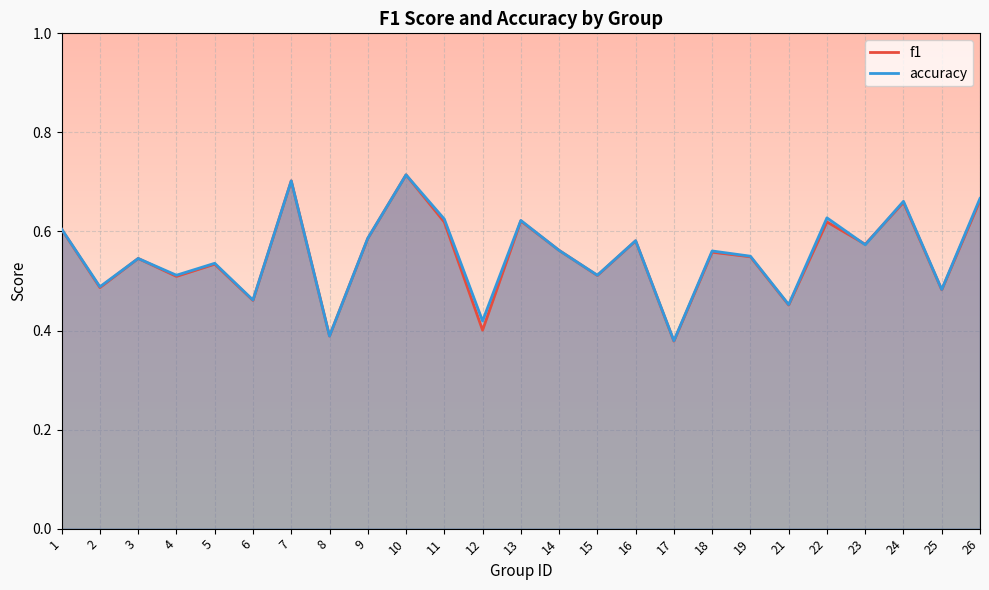

Is the value of accuracy at 12 greater than the value of f1 at 19?

No